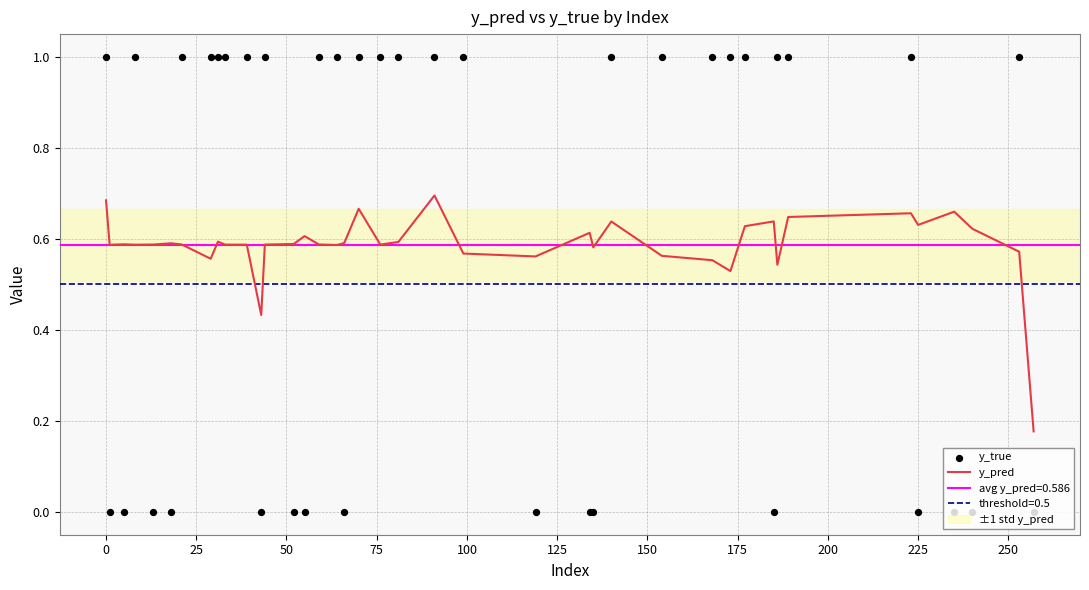

Is it true that y_pred equals 0.3 at 0?

False